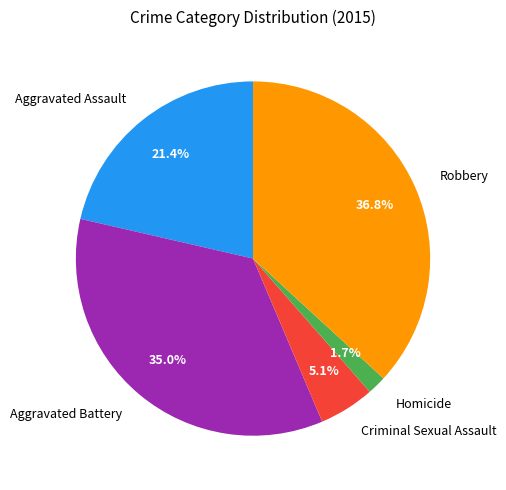

The Aggravated Assault slice represents 21% of the pie. True or false?

True